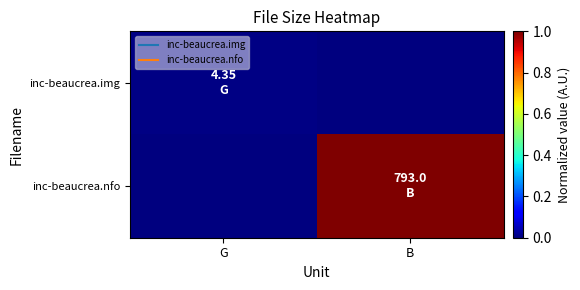

Reading left to right, transcribe all the data shown in this chart.

inc-beaucrea.img: G=0.0	B=0.0
inc-beaucrea.nfo: G=0.0	B=1.0